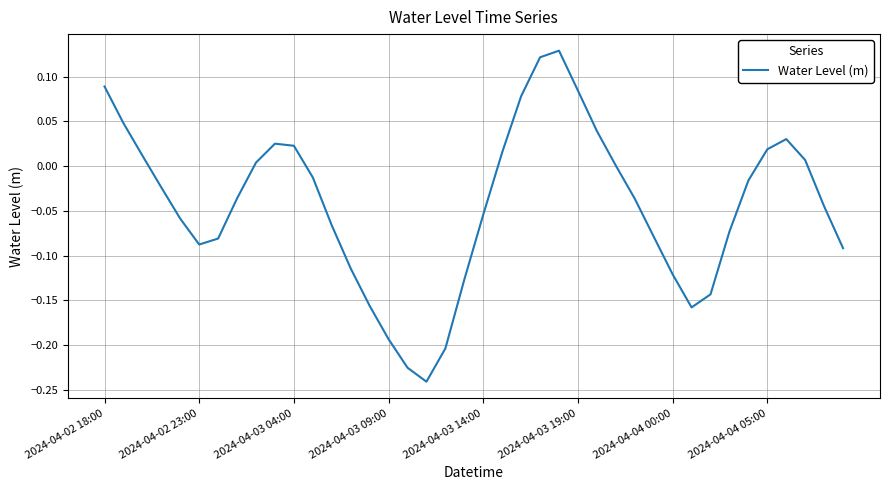

What is the maximum value shown in the chart?

0.1